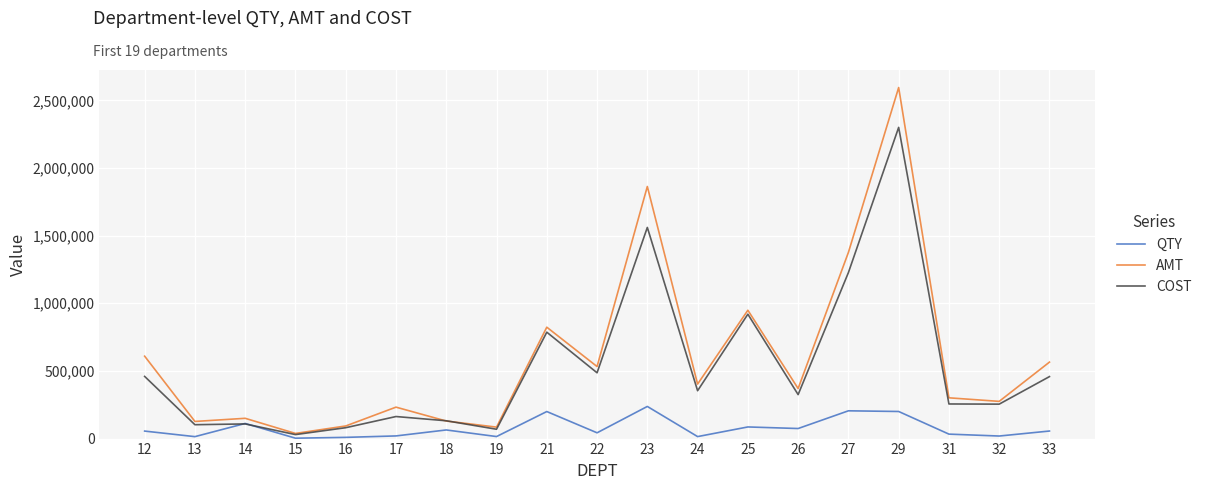

How many lines are shown in the chart?

3